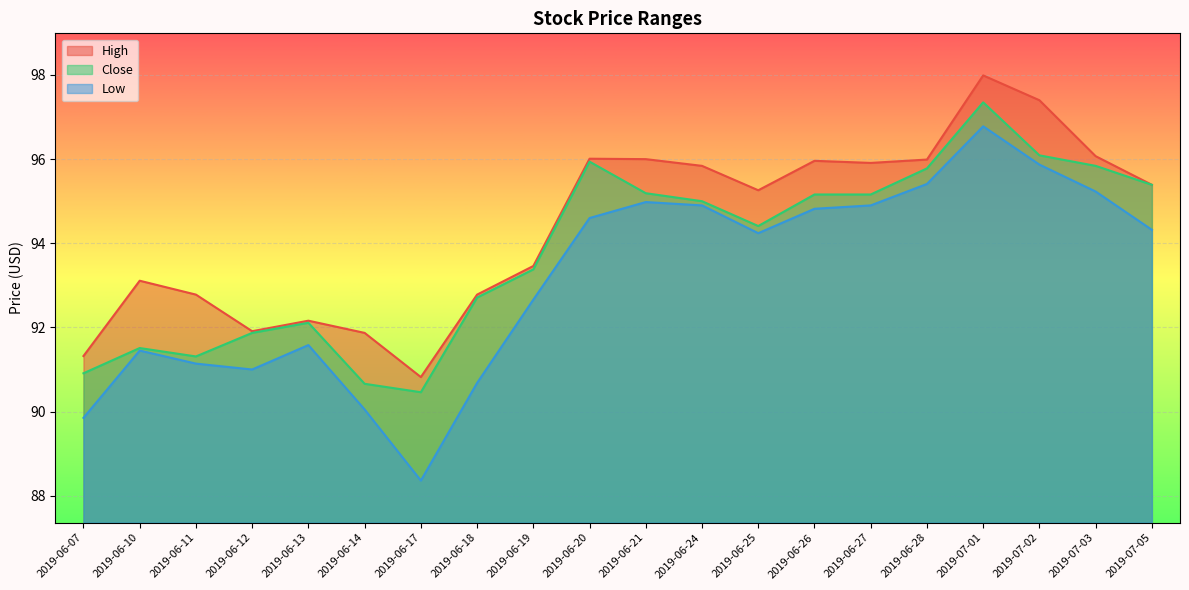

What is the total value across all series at 2019-07-05?

285.1